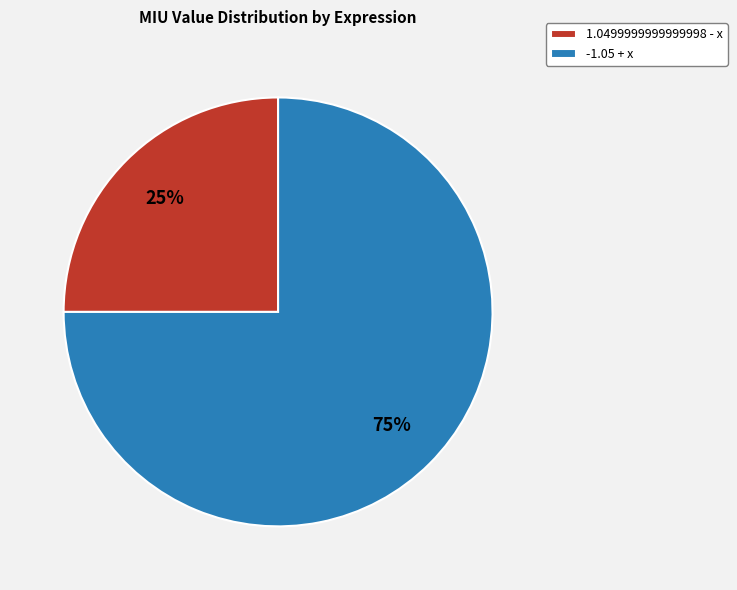

Is the sum of 1.0499999999999998 - x and -1.05 + x greater than half?

Yes